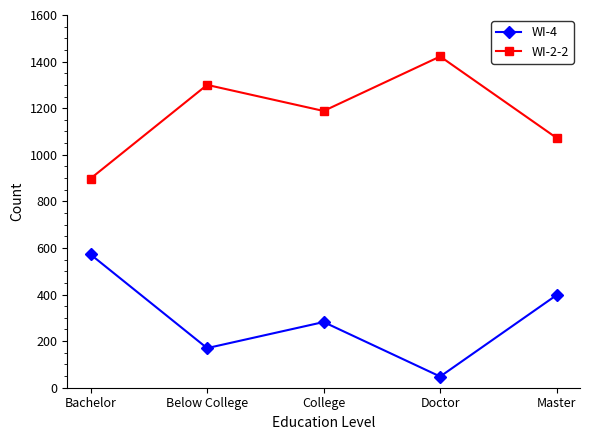

True or false: WI-2-2 and WI-4 cross at least once.

False